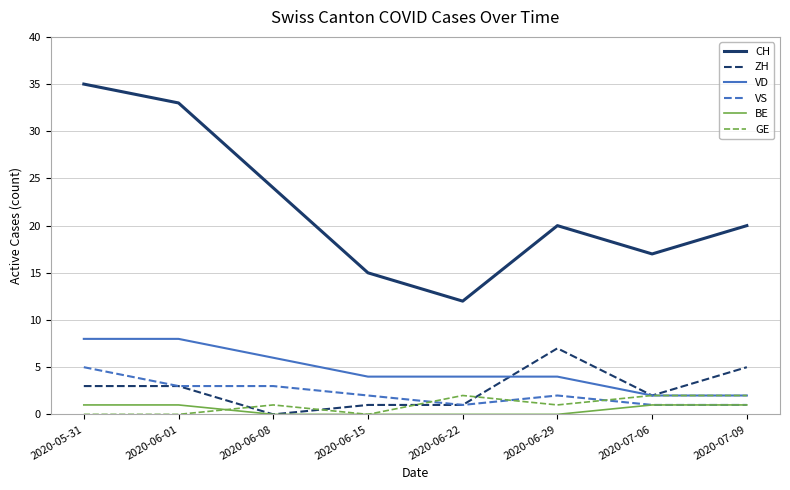

Reading left to right, transcribe all the data shown in this chart.

CH: 35	33	24	15	12	20	17	20
ZH: 3	3	0	1	1	7	2	5
VD: 8	8	6	4	4	4	2	2
VS: 5	3	3	2	1	2	1	1
BE: 1	1	0	0	0	0	1	1
GE: 0	0	1	0	2	1	2	2